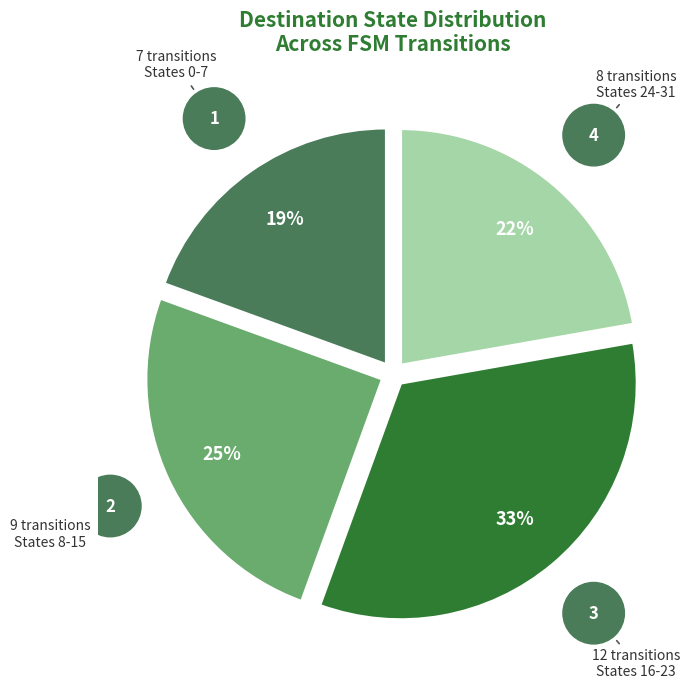

Is States 8-15 the majority of the pie?

No